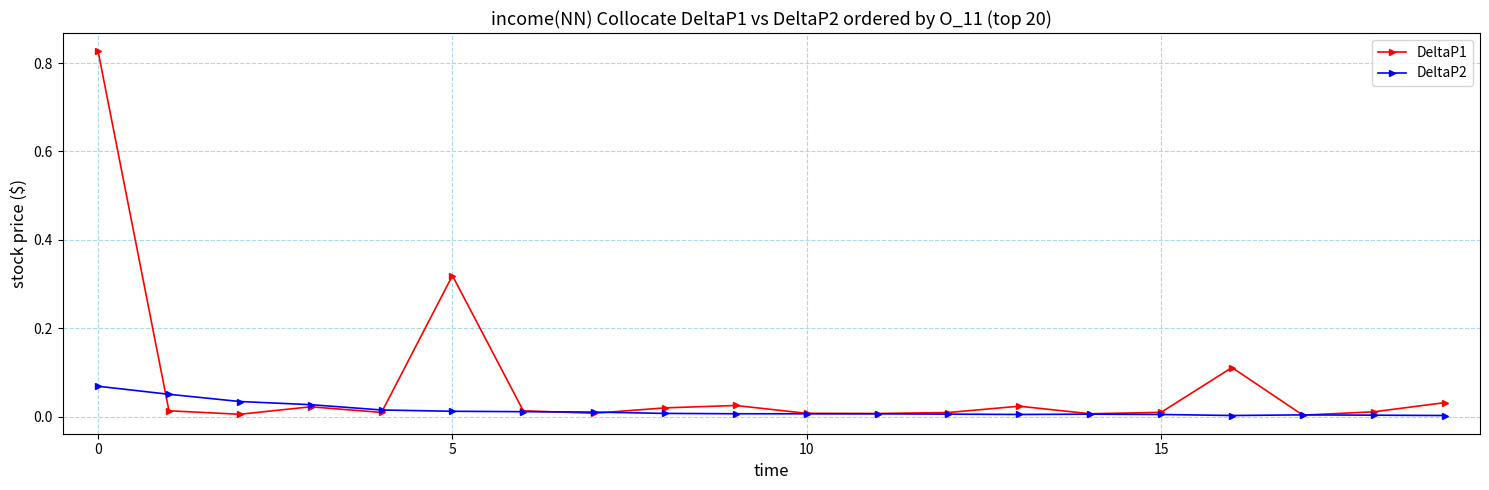

What is the sum of all DeltaP1 values?

1.5